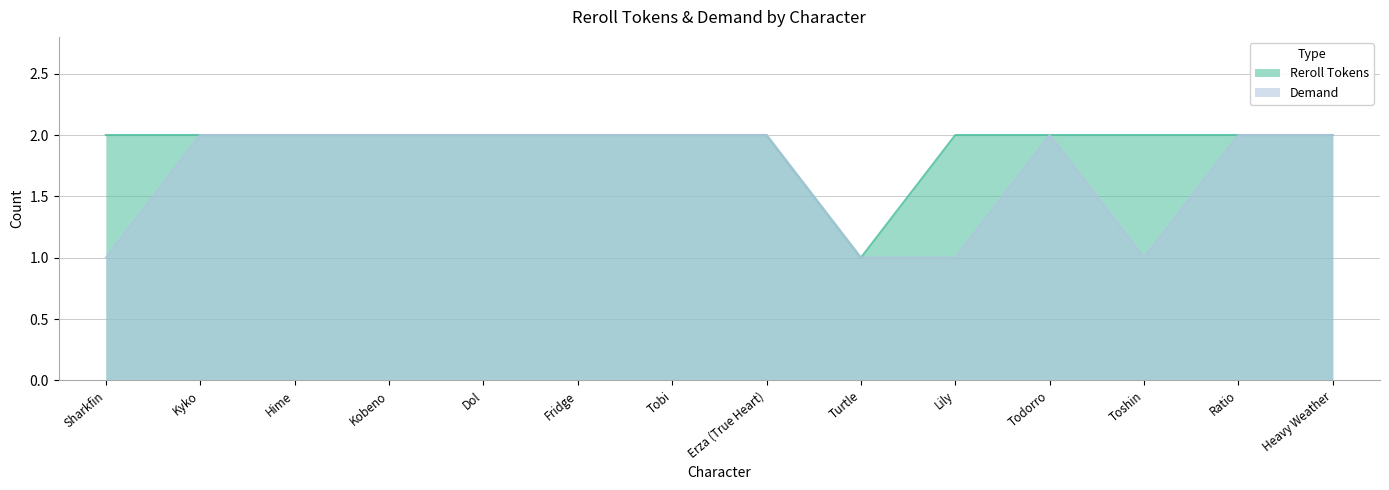

True or false: Demand has a value of 1 at Lily.

False